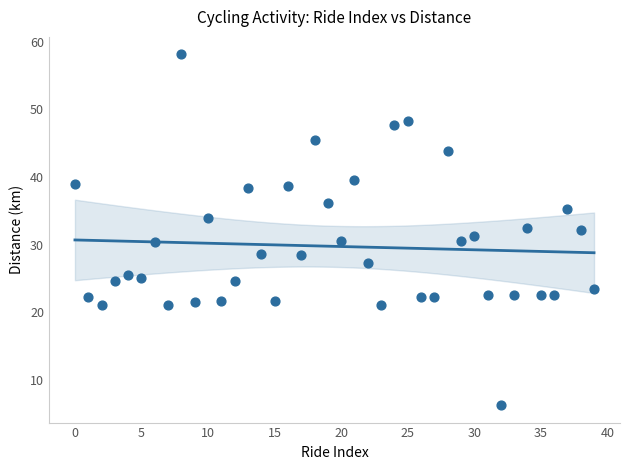

What is the range of Y values (max minus min)?

51.8